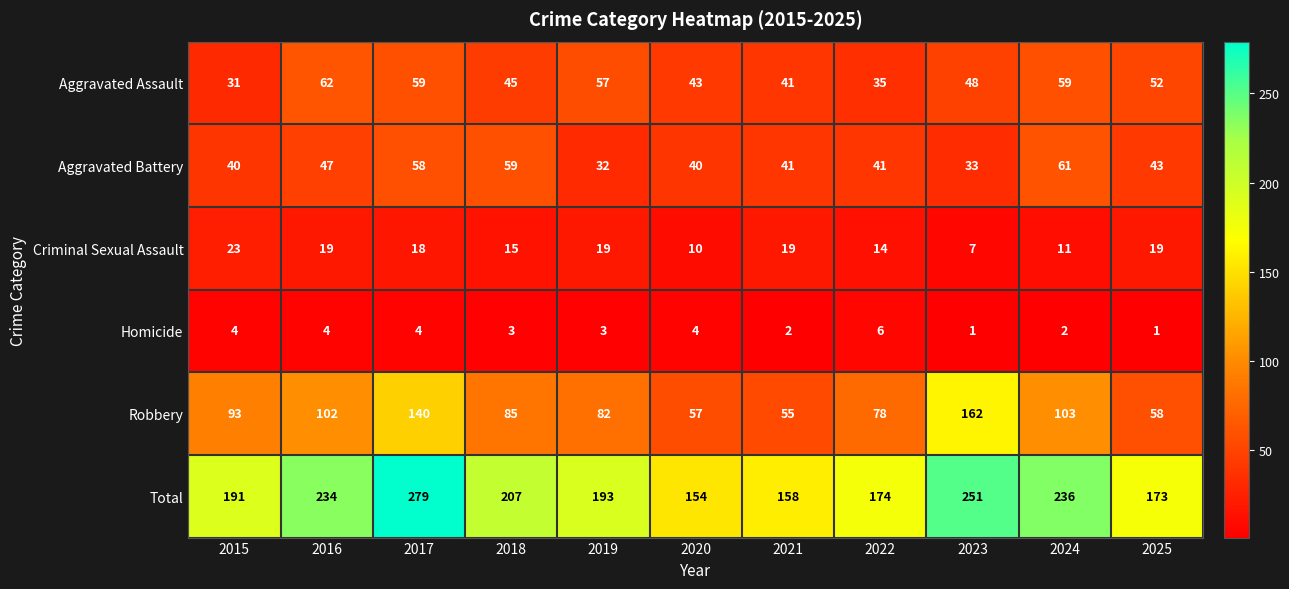

True or false: Criminal Sexual Assault has a value of 30 at 2016.

False